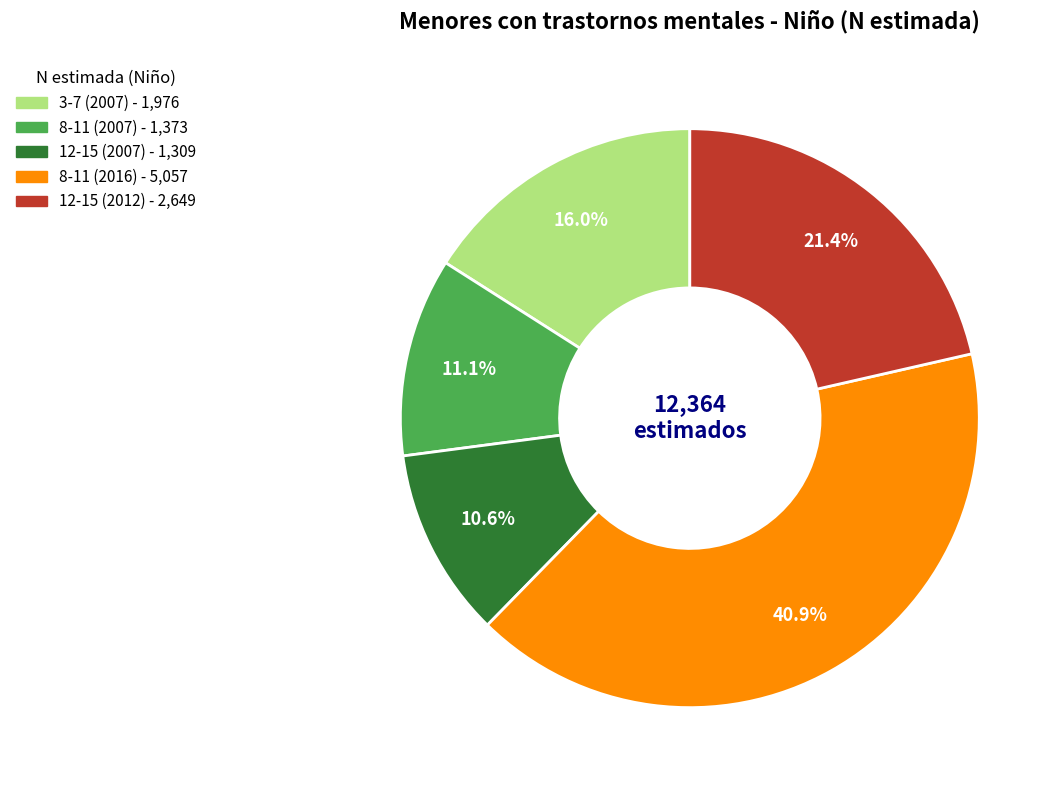

Is there a majority slice in this chart?

No